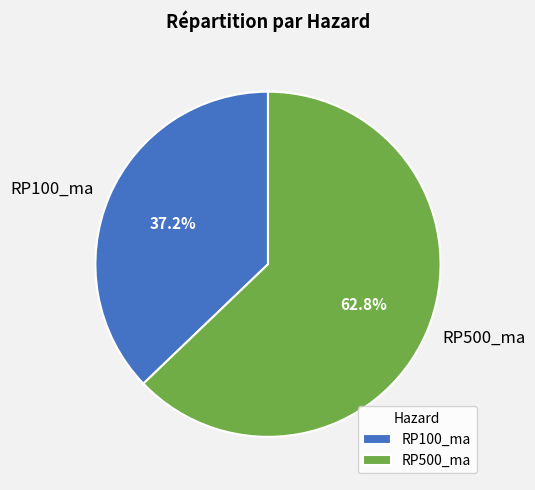

Which has a higher value, RP500_ma or RP100_ma?

RP500_ma